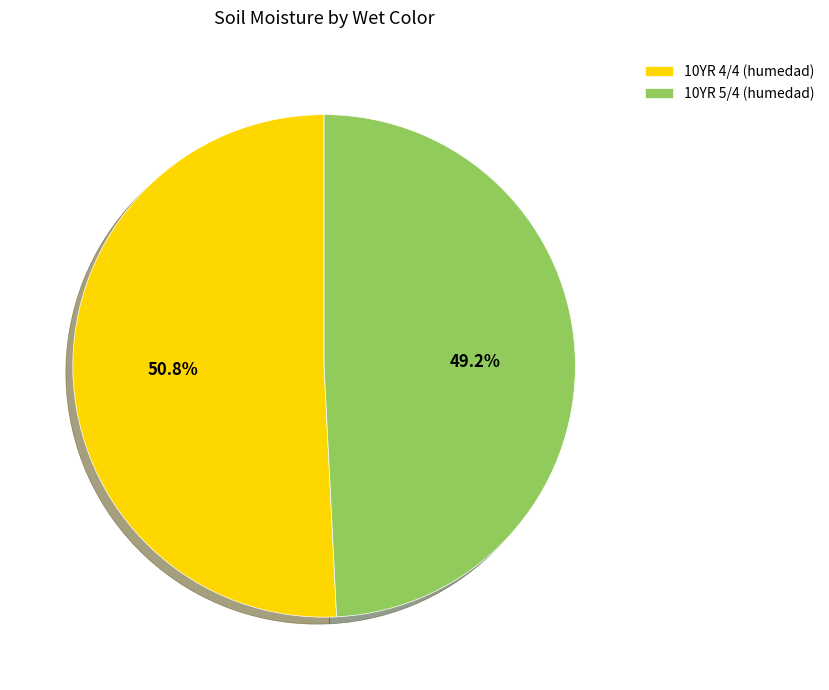

Which category has the smallest portion of the pie?

10YR 5/4